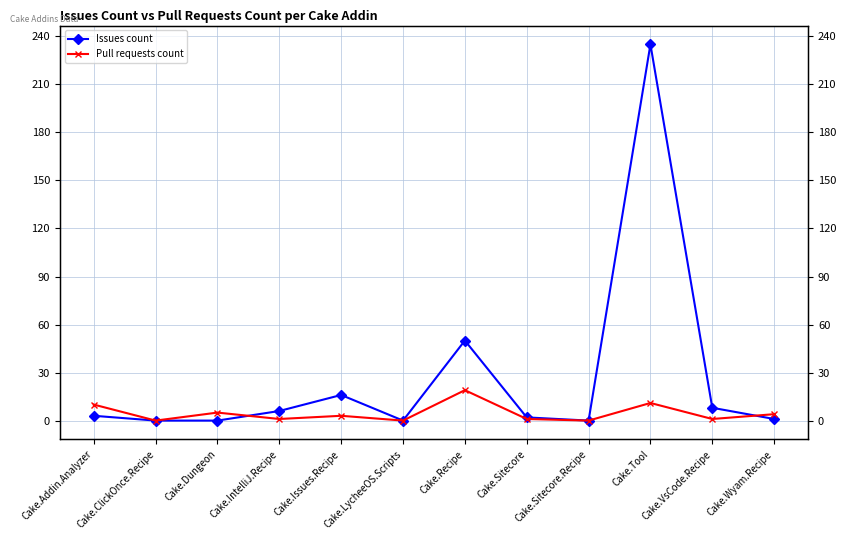

Which category has the lowest value in the Pull requests count series?

Cake.ClickOnce.Recipe